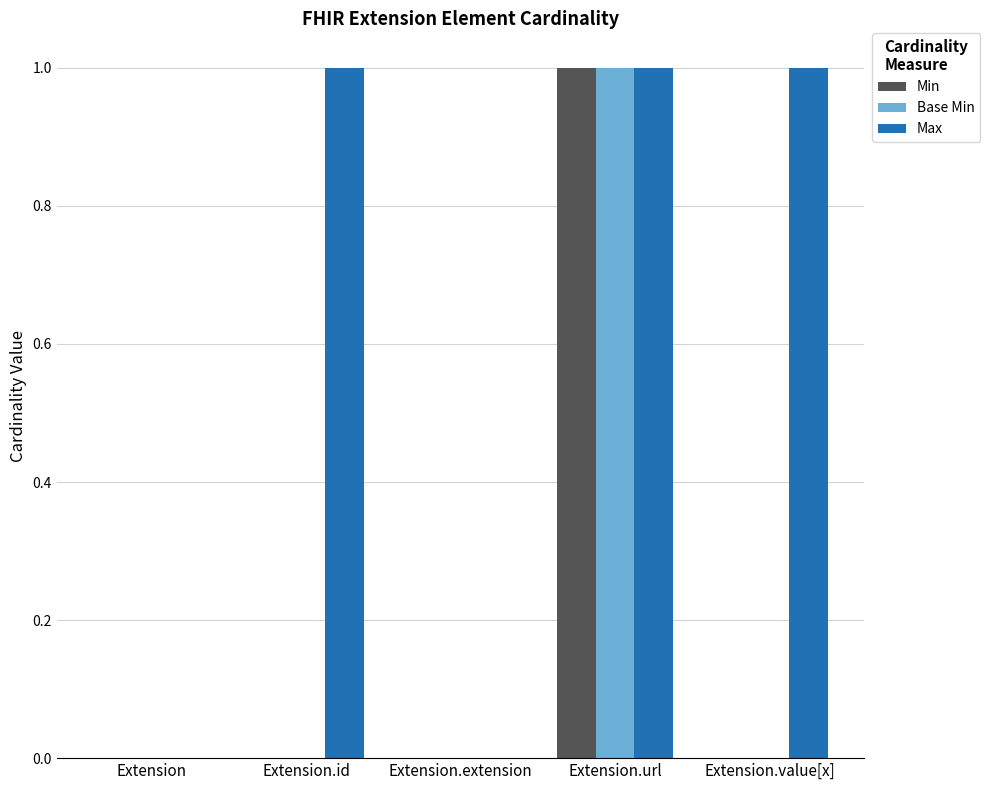

What is the sum of all Max values?

3